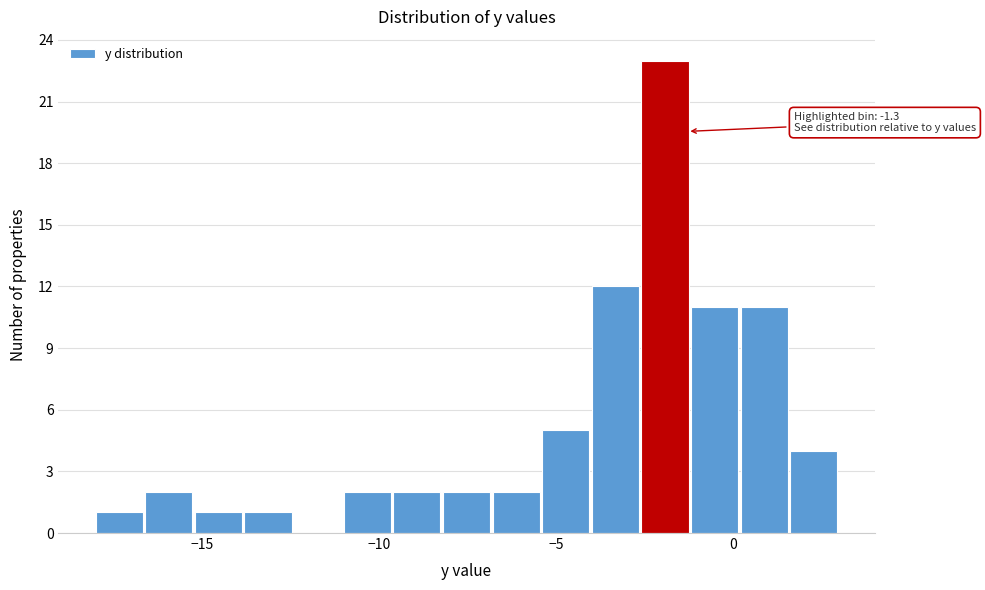

Read against the x-axis, roughly where is the centre of the tallest bar?

-2.0